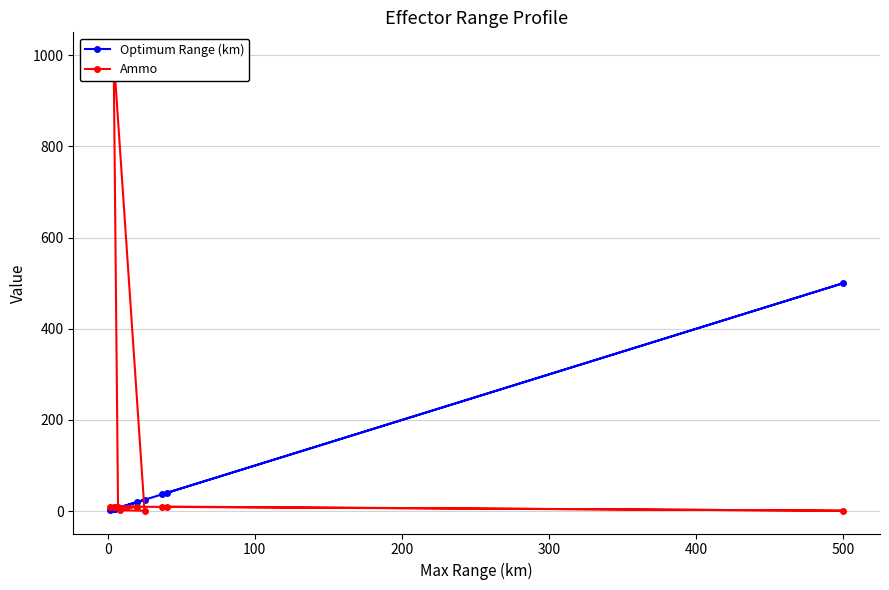

How many categories are shown in the chart?

11